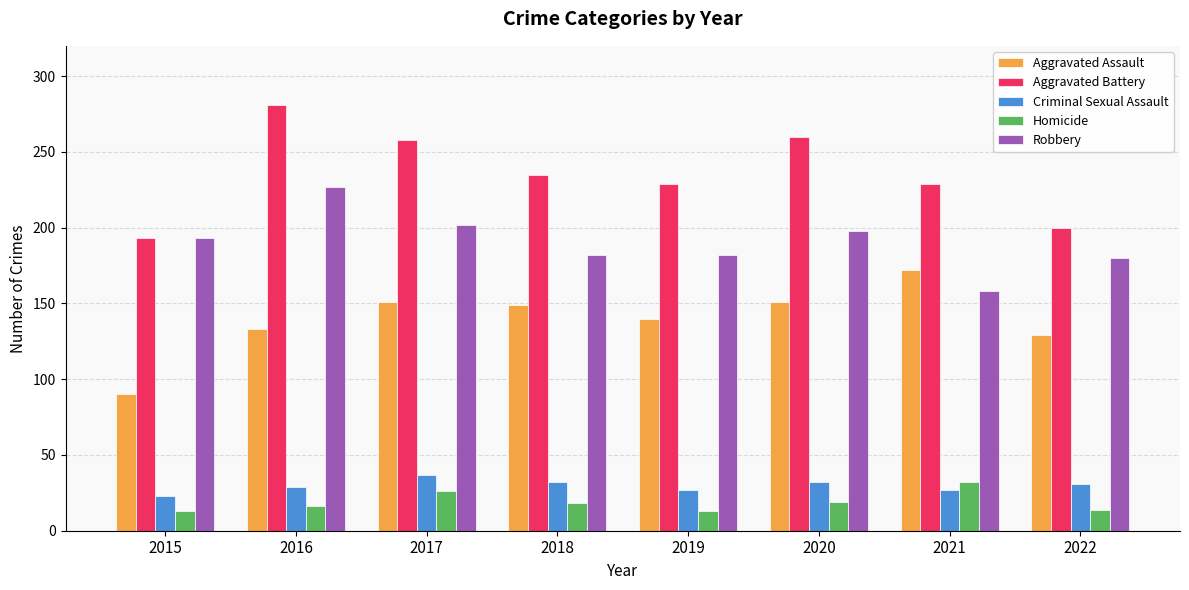

At which label does Aggravated Battery reach its peak?

2016